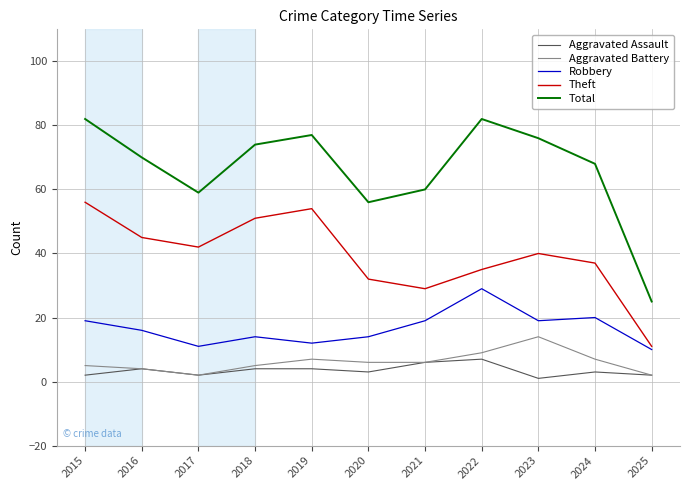

Which series has the largest total across all categories?

Total